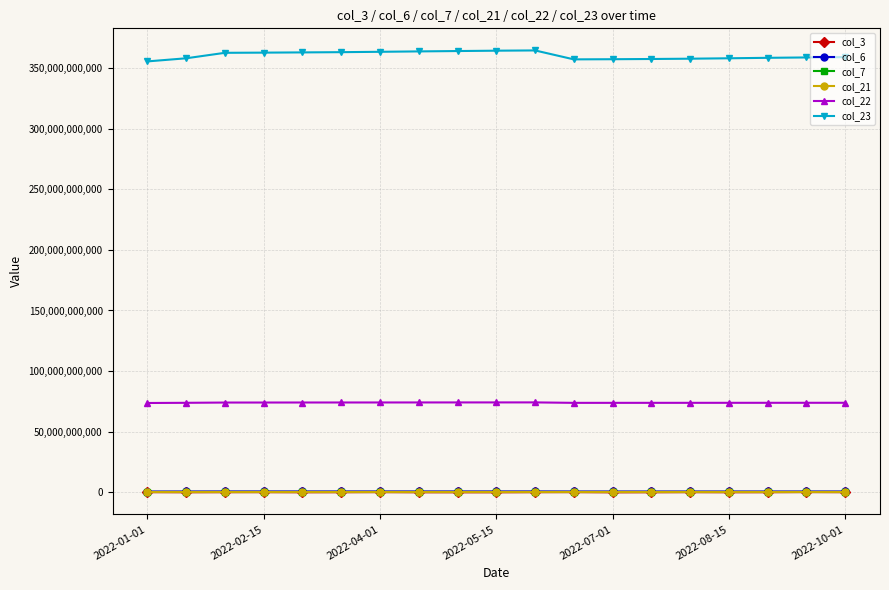

Which series has the widest spread of values?

col_23